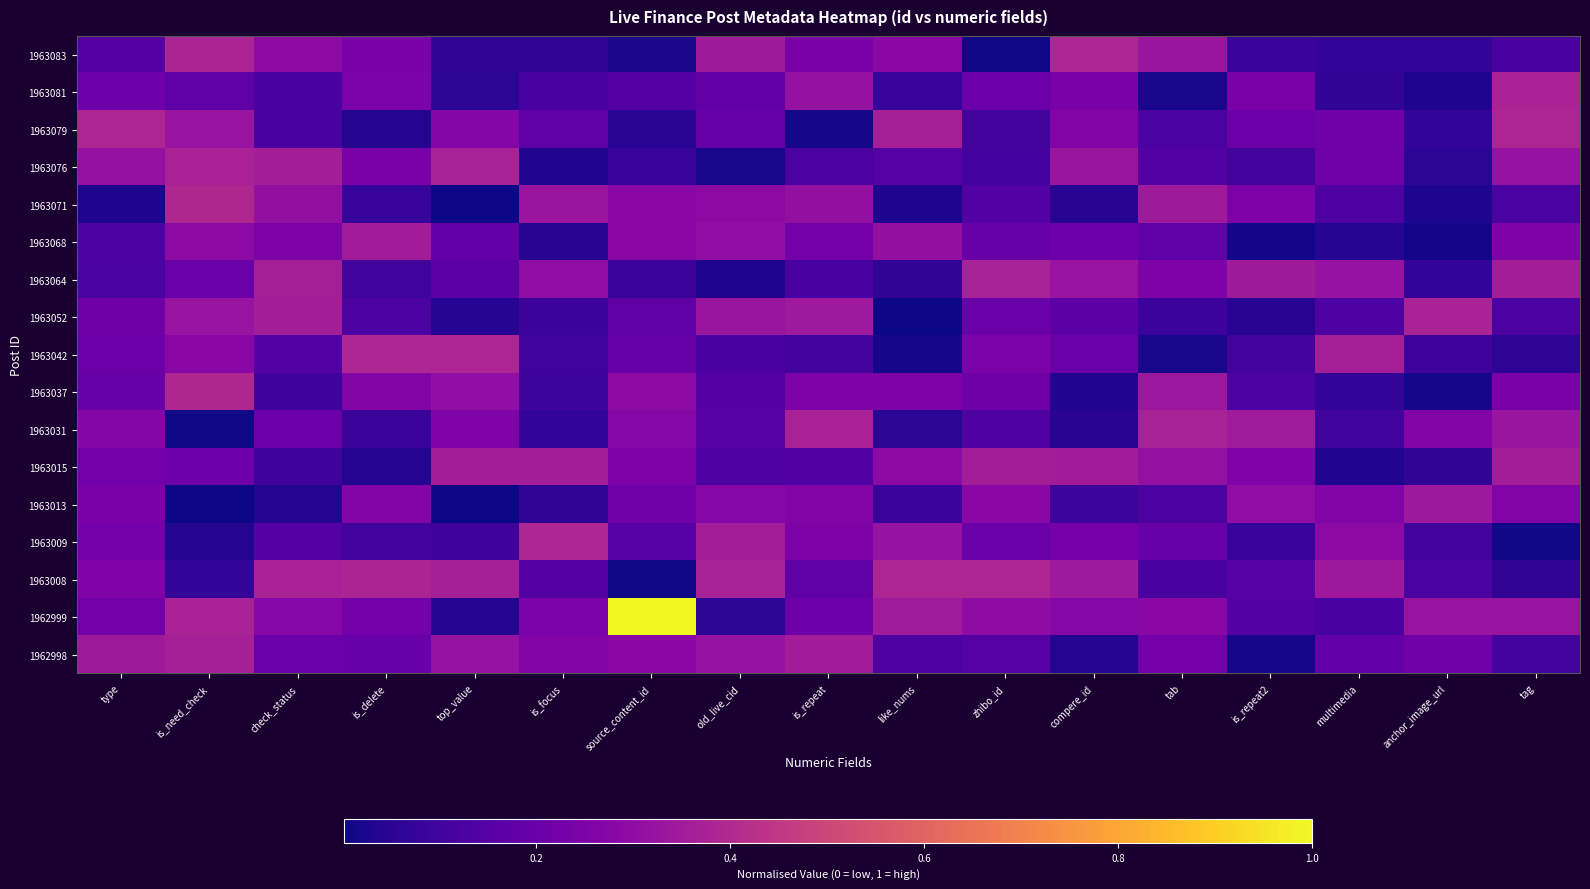

At which category does the chart reach its peak across all series?

source_content_id